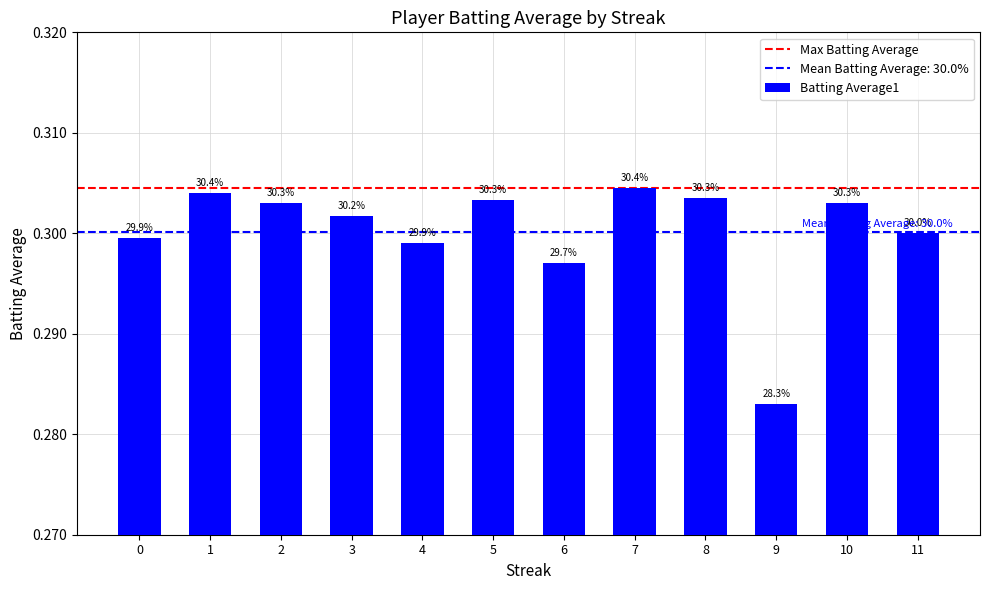

The chart shows a value of 0.4 at 0. True or false?

False